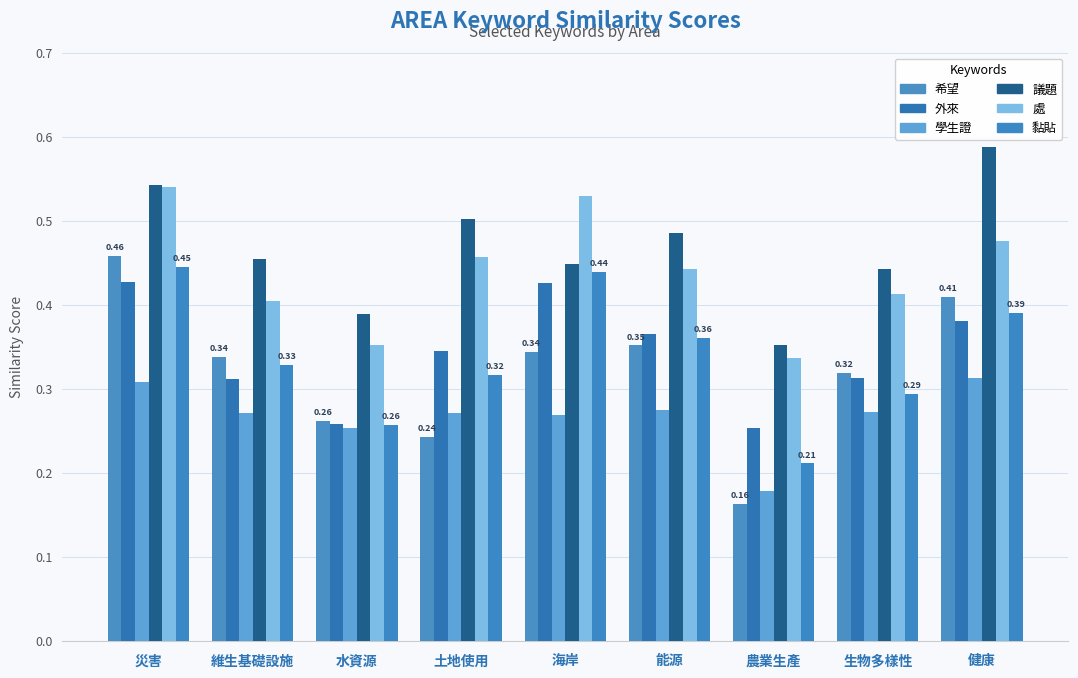

List the labels in order of 議題 value, smallest first.

農業生產, 水資源, 生物多樣性, 海岸, 維生基礎設施, 能源, 土地使用, 災害, 健康